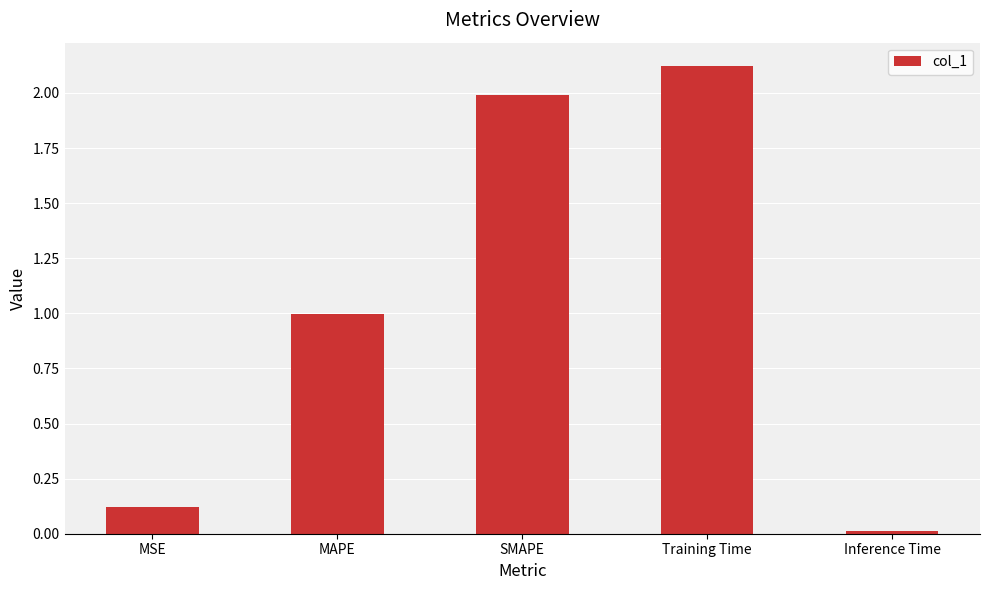

What is the value of the 1st bar from the left?

0.1